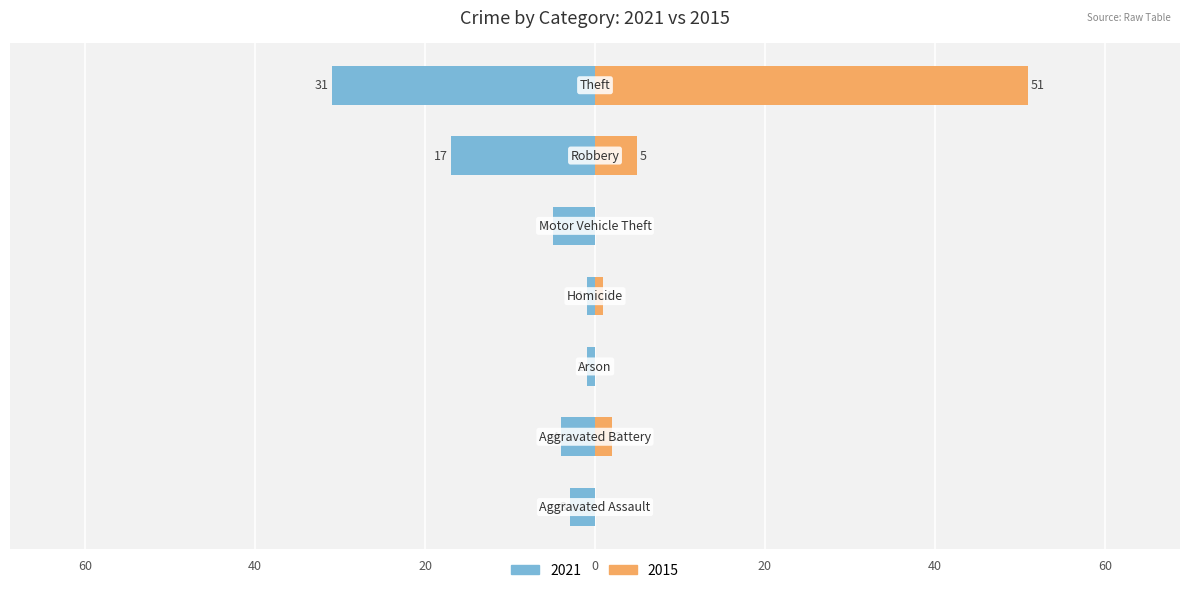

What is the total value across all series at Aggravated Battery?

-2